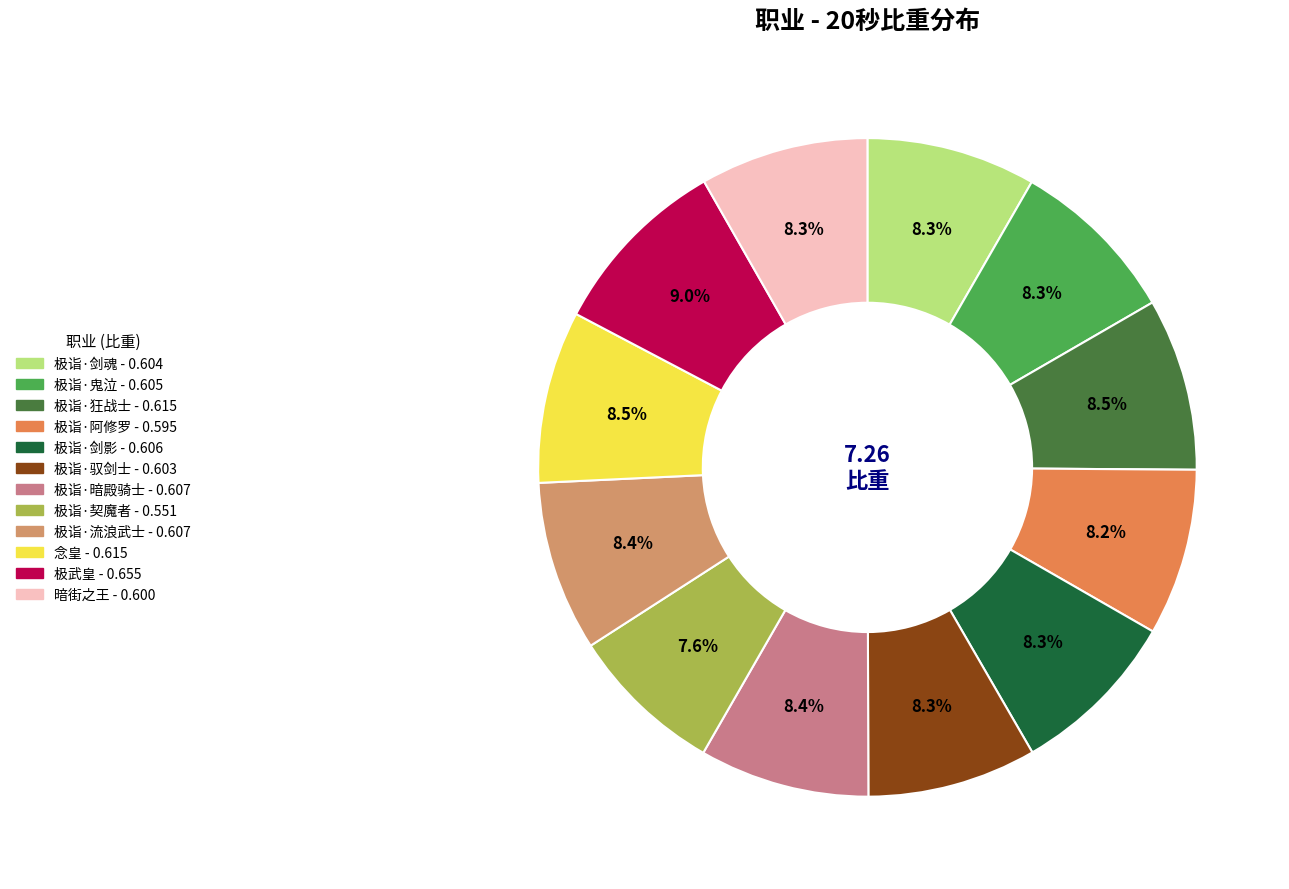

Does 极诣·剑影 account for over 50% of the chart?

No